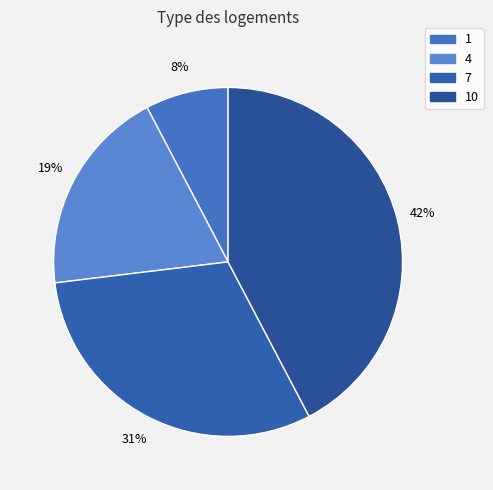

Rank the categories by value from lowest to highest.

1, 4, 7, 10